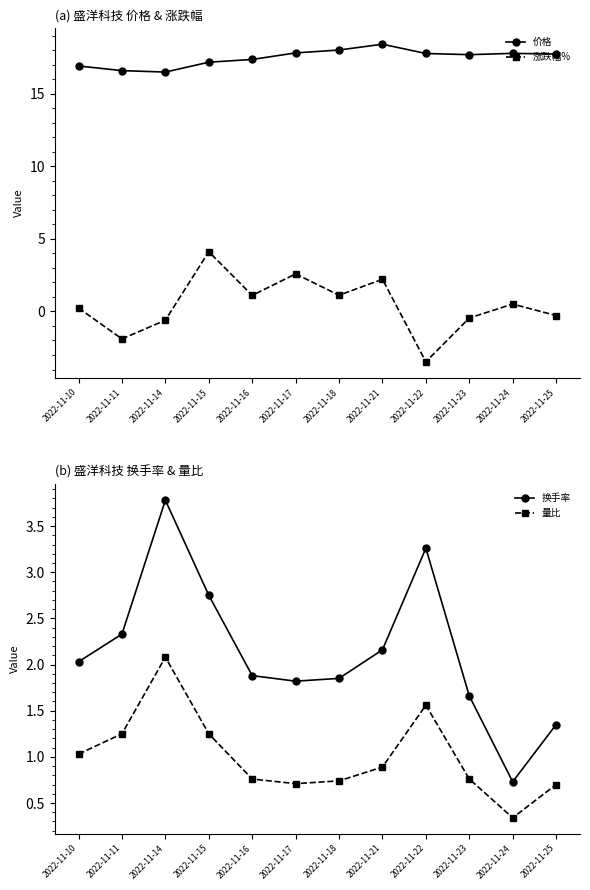

True or false: 价格 and 量比 cross at least once.

False